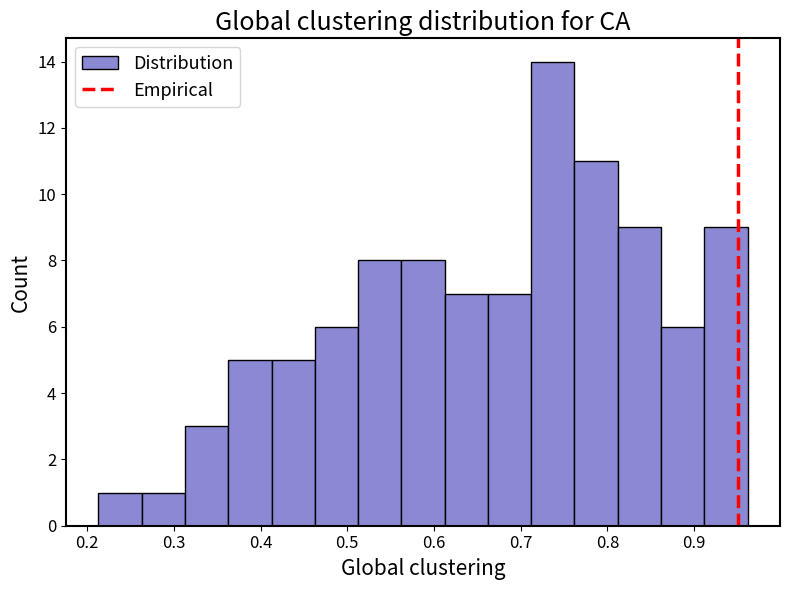

Reading left to right, transcribe this chart: for each bar, give the range it covers on the x-axis and its height. Neither the bar edges nor the heights are printed on the chart, so give them approximately, as read against the axes.

0.21 to 0.26: 1
0.26 to 0.31: 1
0.31 to 0.36: 3
0.36 to 0.41: 5
0.41 to 0.46: 5
0.46 to 0.51: 6
0.51 to 0.56: 8
0.56 to 0.61: 8
0.61 to 0.66: 7
0.66 to 0.71: 7
0.71 to 0.76: 14
0.76 to 0.81: 11
0.81 to 0.86: 9
0.86 to 0.91: 6
0.91 to 0.96: 9